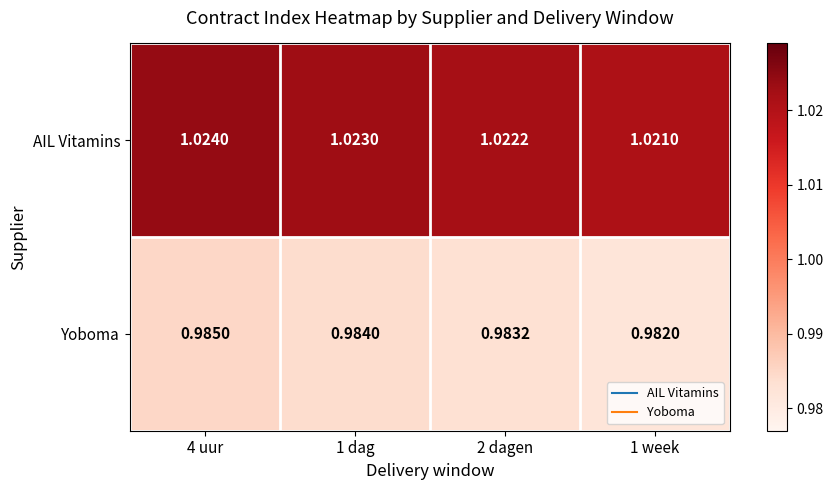

Is the value of Yoboma at 1 dag greater than the value of AIL Vitamins at 1 dag?

No